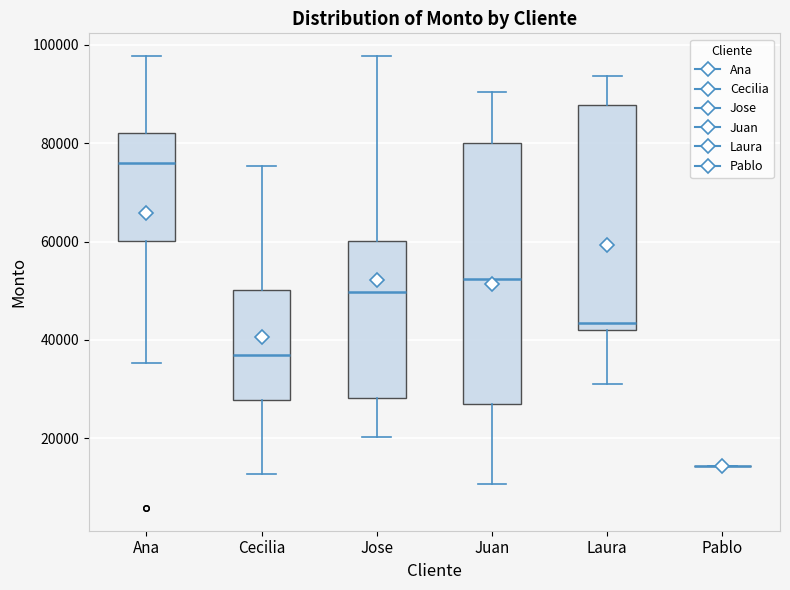

Reading left to right, read every box against the y-axis: the position of its median line, the range the box covers, and the ends of its whiskers. The values are not printed on the chart, so give them approximately, as read against the axis.

Ana: median 76000, box 60000 to 82000, whiskers 36000 to 98000
Cecilia: median 36000, box 28000 to 50000, whiskers 12000 to 76000
Jose: median 50000, box 28000 to 60000, whiskers 20000 to 98000
Juan: median 52000, box 26000 to 80000, whiskers 10000 to 90000
Laura: median 44000, box 42000 to 88000, whiskers 32000 to 94000
Pablo: box collapsed to a line at 14000, whiskers 14000 to 14000